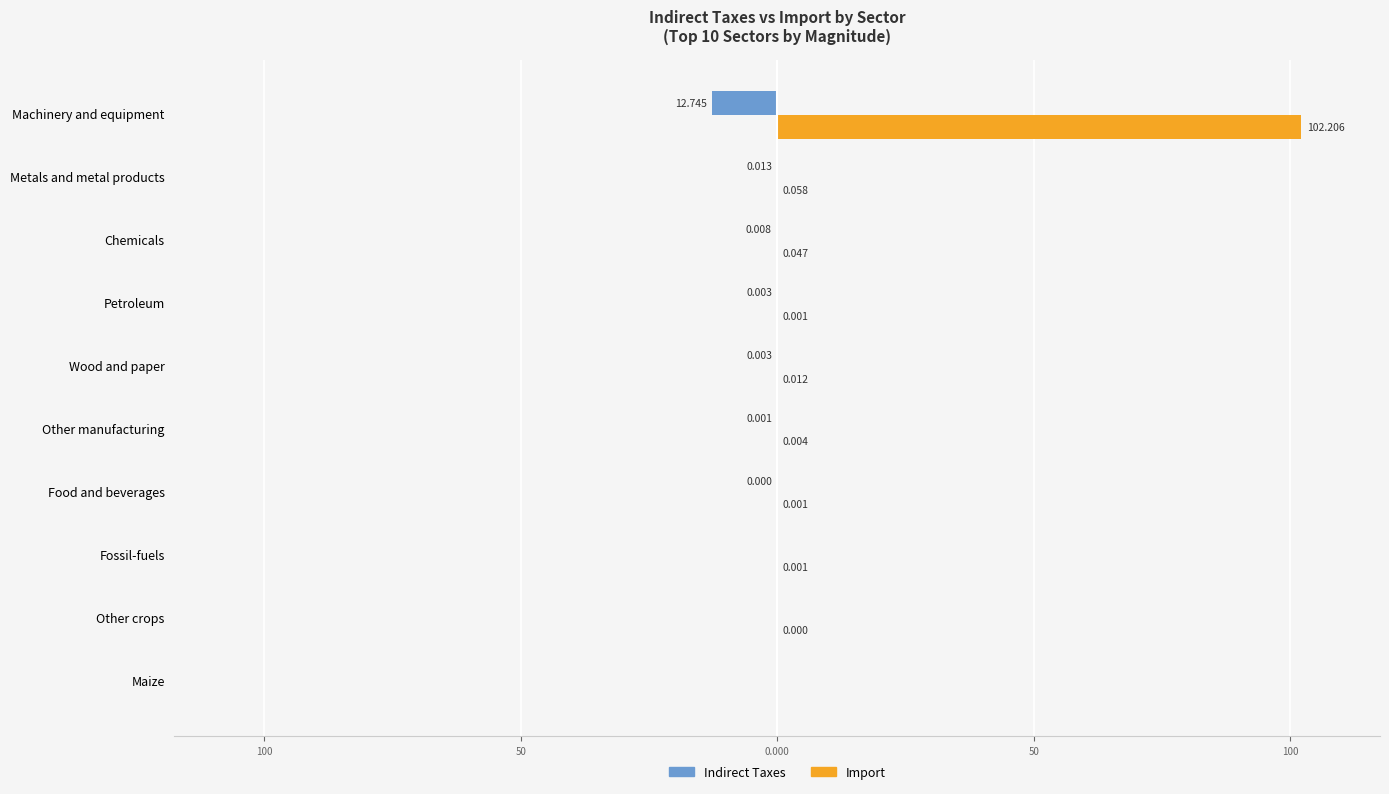

List the series in order of their peak value, lowest first.

Indirect Taxes, Import